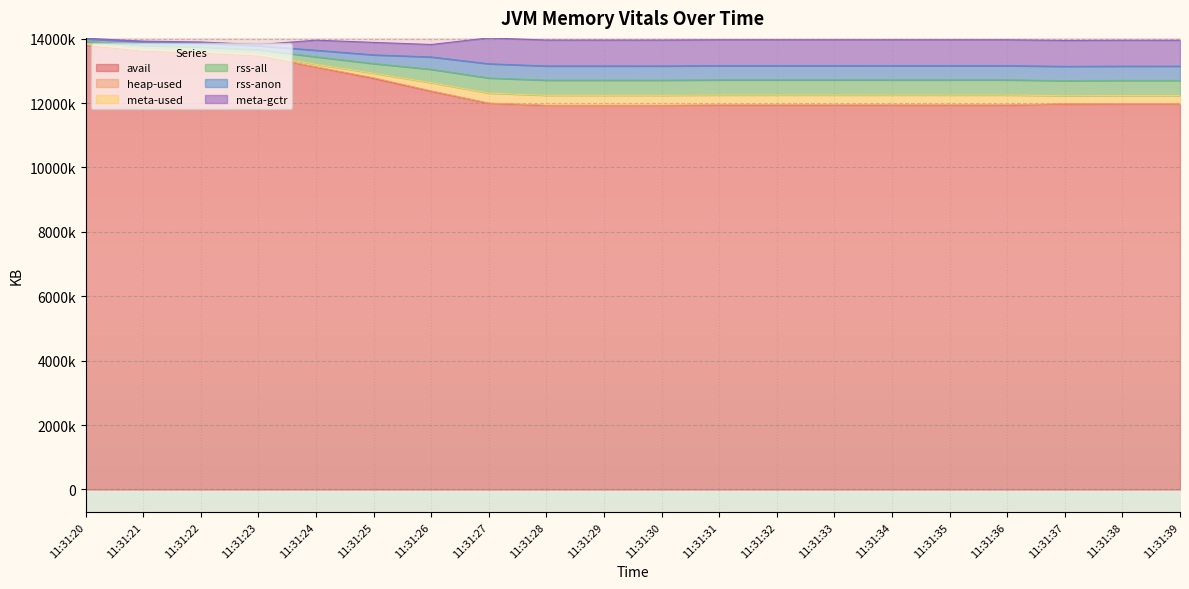

What is the maximum value shown in the chart?

13989698